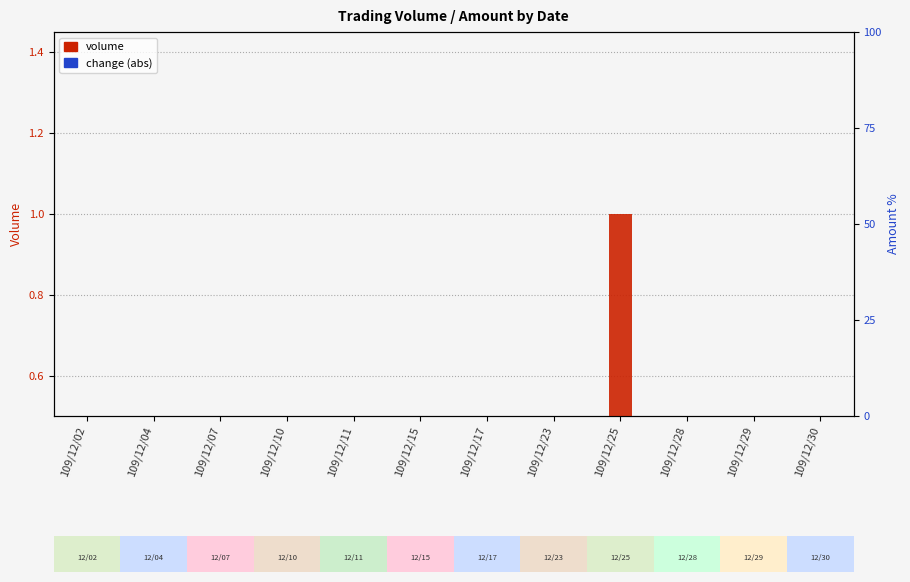

Which series changed the most between 109/12/11 and 109/12/28?

volume